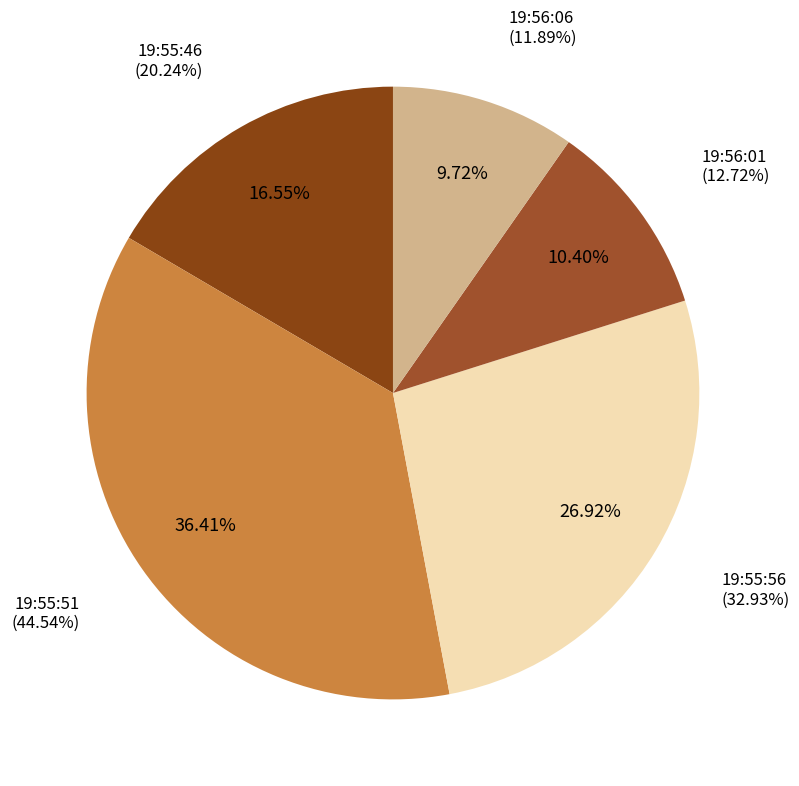

How many slices are in this pie chart?

5